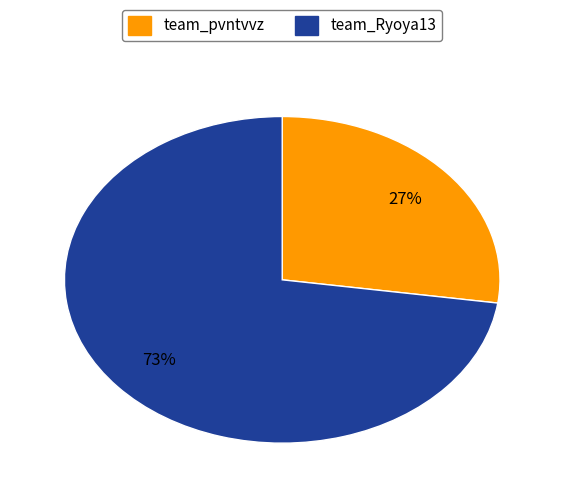

Is it true that team_pvntvvz is 27% of the pie?

True